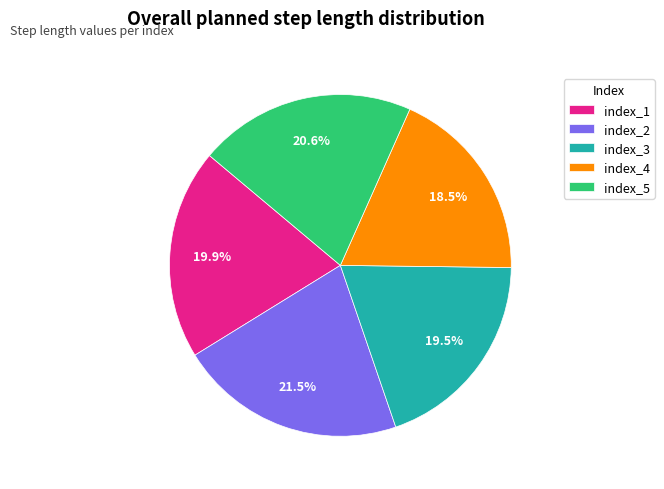

What is the smallest slice in the pie chart?

index_4